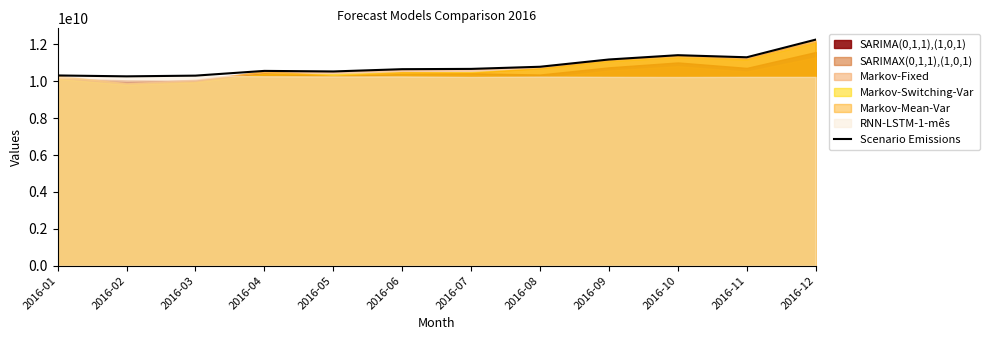

Which label corresponds to the largest value in the chart?

2016-12